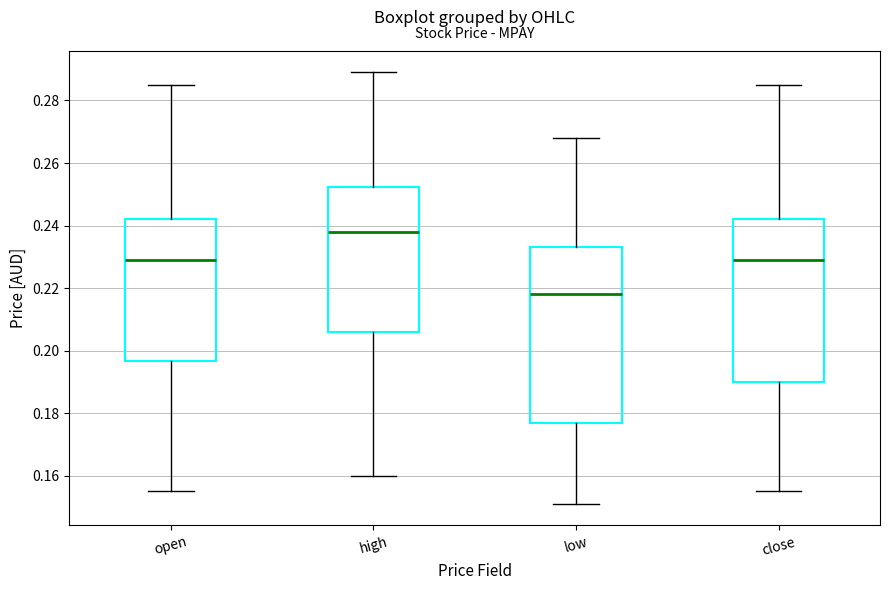

Reading left to right, read every box against the y-axis: the position of its median line, the range the box covers, and the ends of its whiskers. The values are not printed on the chart, so give them approximately, as read against the axis.

open: median 0.230, box 0.196 to 0.242, whiskers 0.156 to 0.286
high: median 0.238, box 0.206 to 0.252, whiskers 0.160 to 0.290
low: median 0.218, box 0.178 to 0.234, whiskers 0.152 to 0.268
close: median 0.230, box 0.190 to 0.242, whiskers 0.156 to 0.286